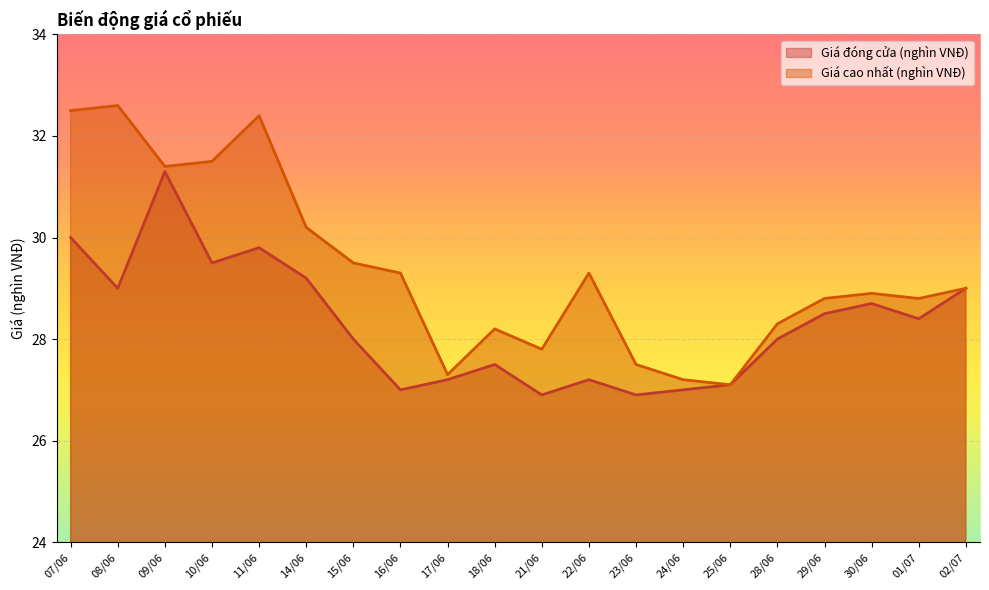

Rank the series by their maximum value, from highest to lowest.

Giá cao nhất (nghìn VNĐ), Giá đóng cửa (nghìn VNĐ)